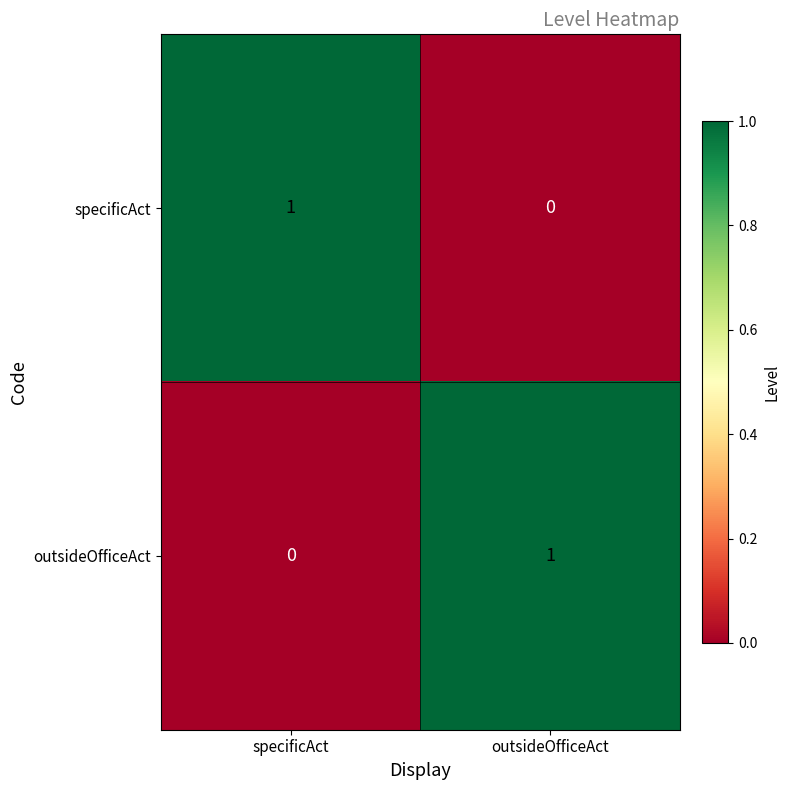

The outsideOfficeAct series shows 1 at outsideOfficeAct. True or false?

True